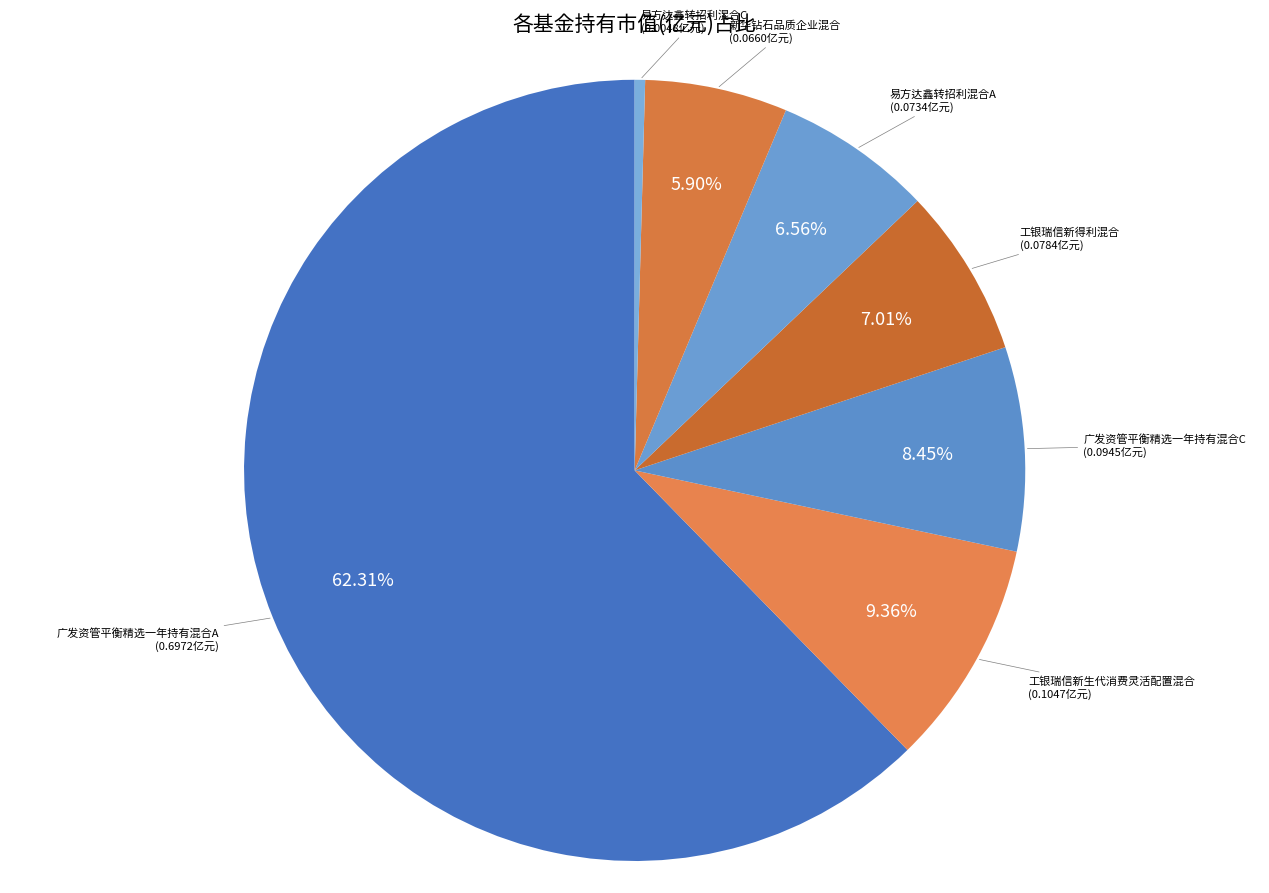

How many slices are in this pie chart?

7